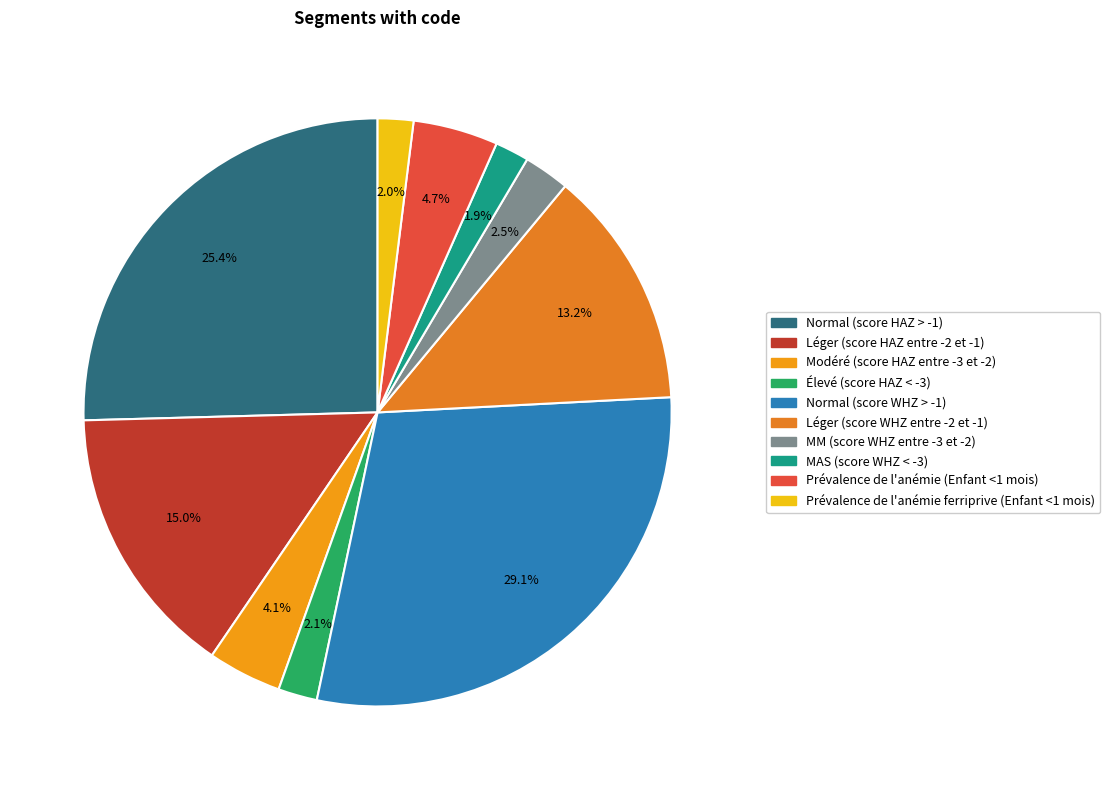

Does any single category account for the majority?

No